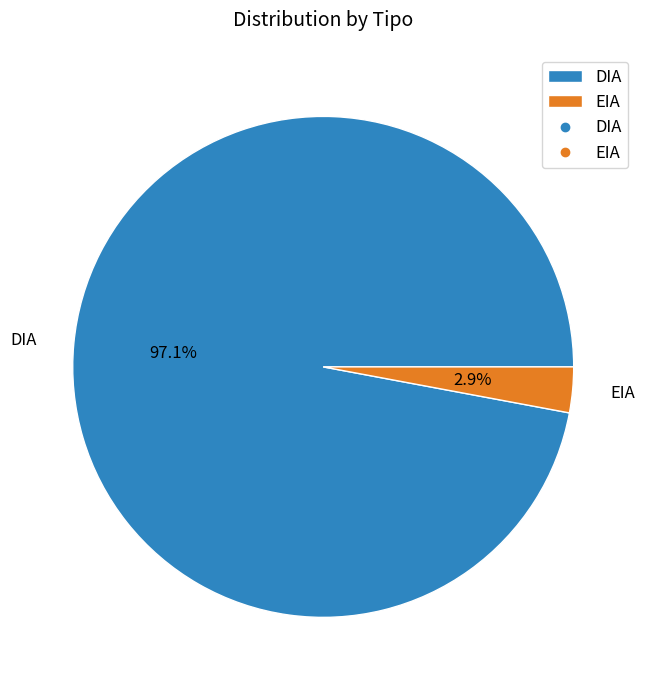

Which category has the biggest portion of the pie?

DIA